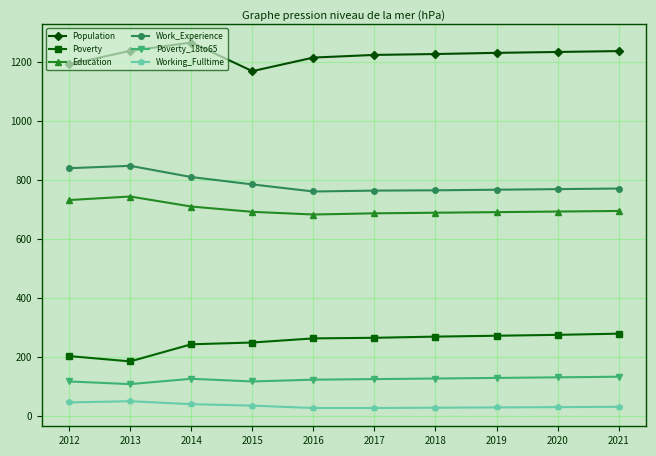

What is the difference between the second highest and minimum values in the Poverty_18to65 series?

23